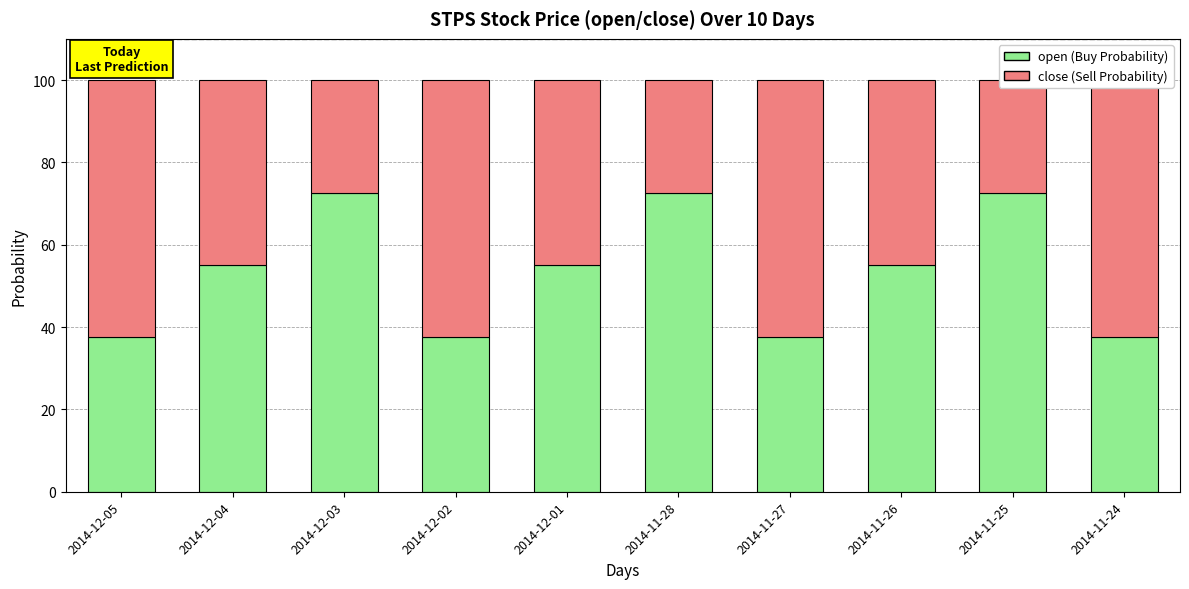

What is the minimum value shown in the chart?

27.5